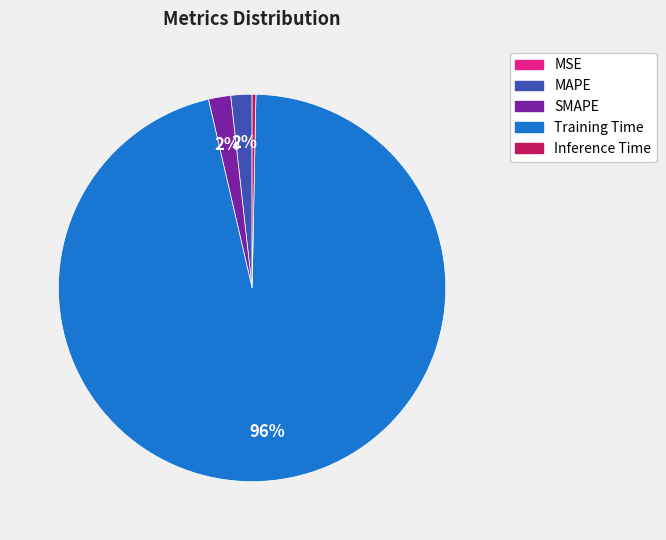

Does any single category account for the majority?

Yes